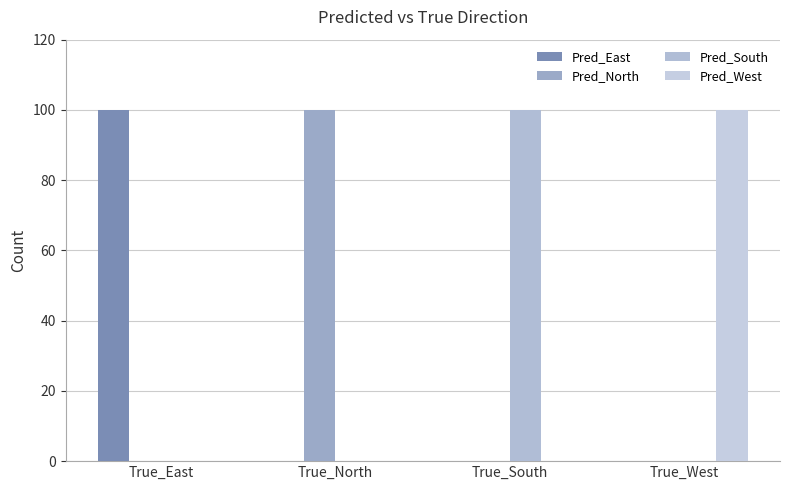

What is the total value across all series at True_West?

100